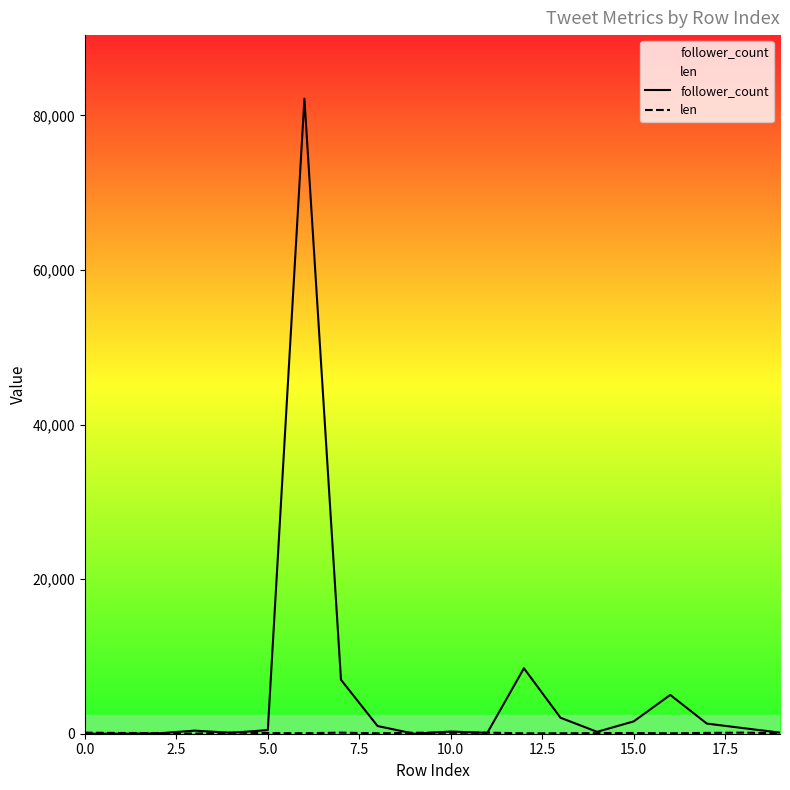

After their last crossing, which series has the higher values: follower_count or len?

follower_count